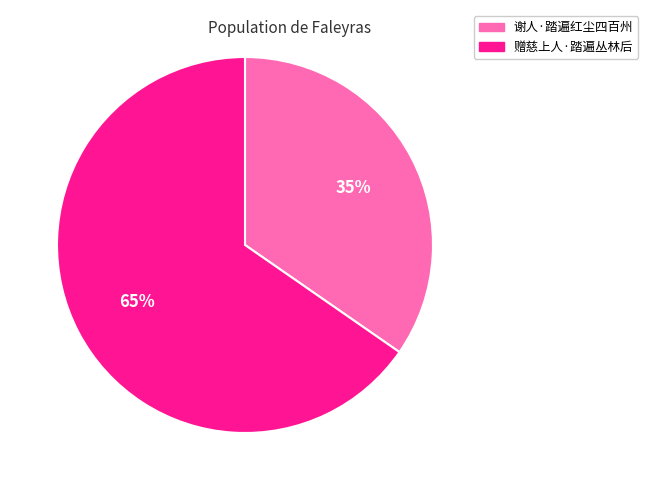

To the nearest percent, what is the average slice percentage?

50%